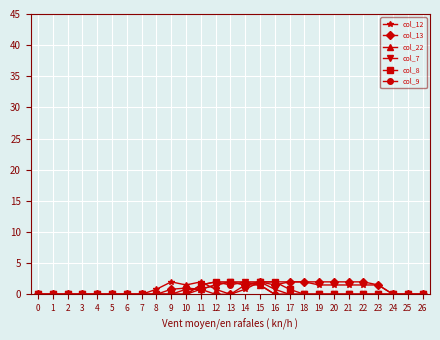

What is the total value across all series at 13?

7.5